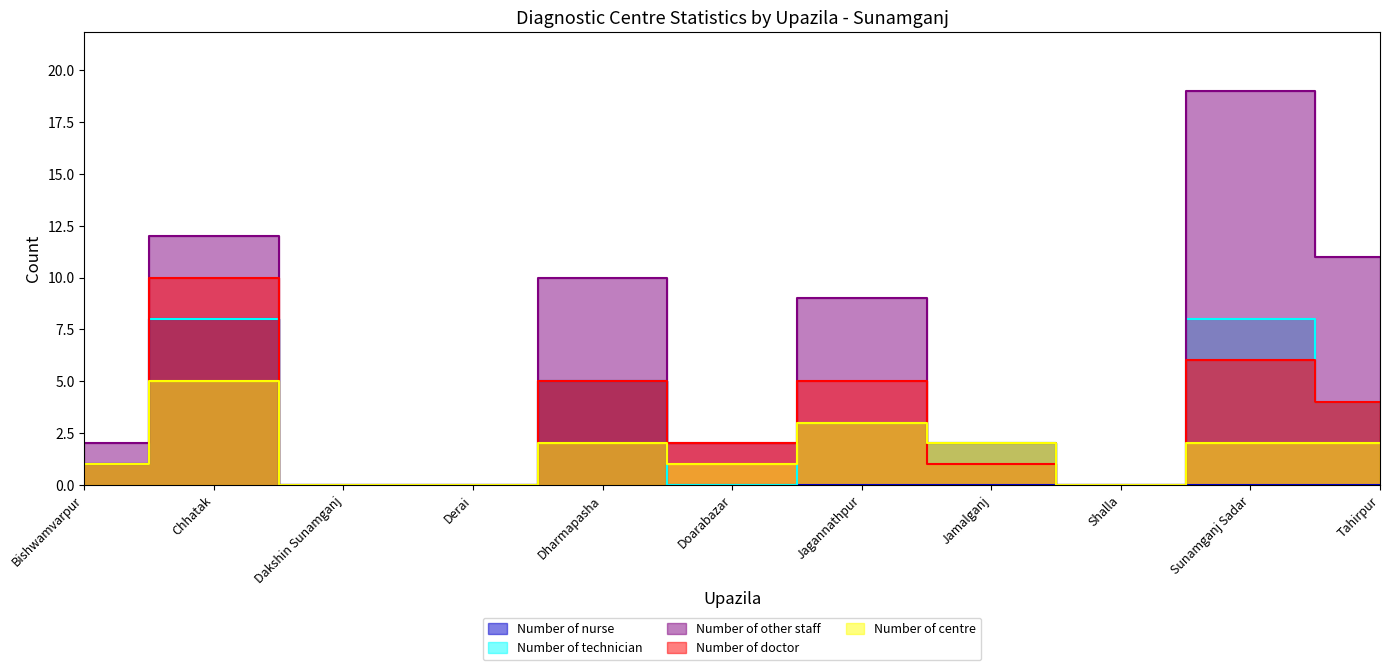

What is the sum of the Number of doctor values at Derai and Tahirpur?

4